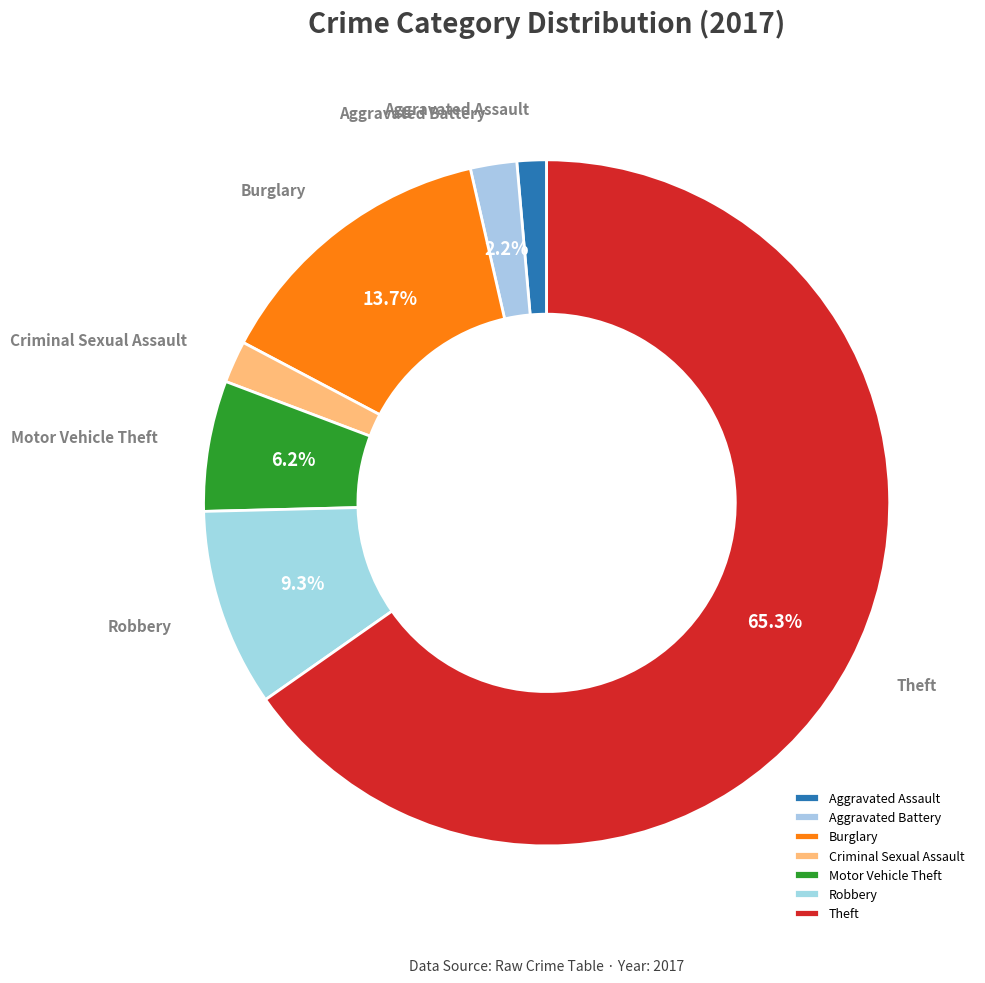

Is it true that Motor Vehicle Theft is 6% of the pie?

True